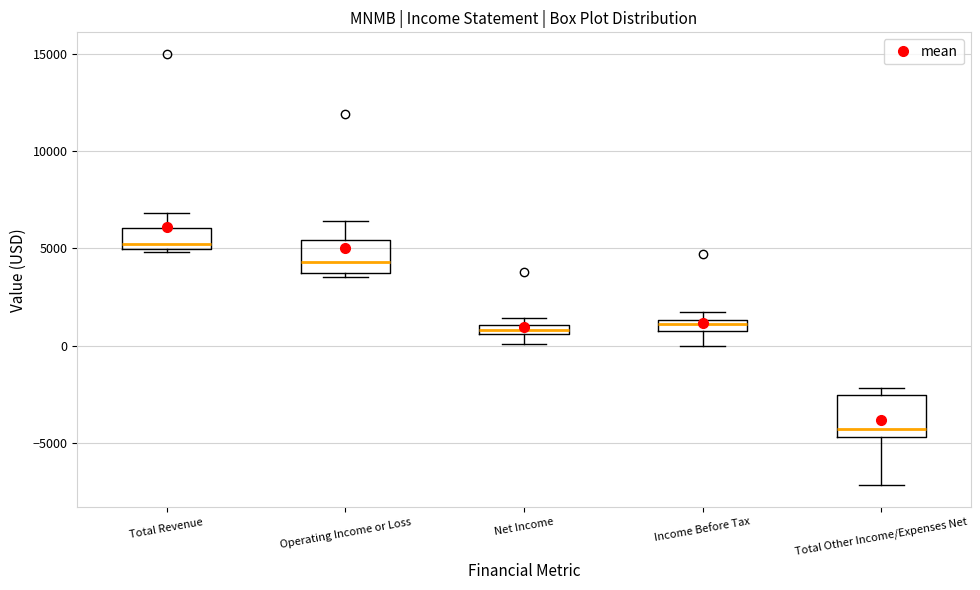

Where does the lower whisker of the box for Income Before Tax end on the y-axis? The values are not printed on the chart, so give them approximately, as read against the axis.

0